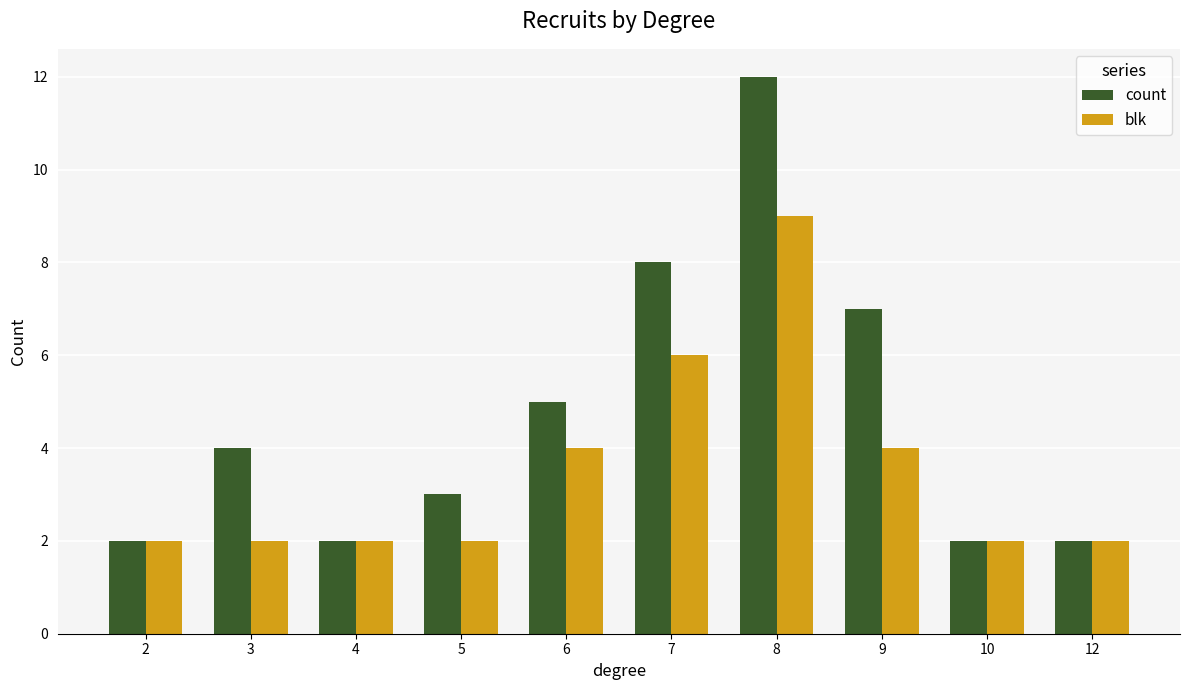

Reading left to right, what are all the values shown in this chart?

count: 2=2	3=4	4=2	5=3	6=5	7=8	8=12	9=7	10=2	12=2
blk: 2=2	3=2	4=2	5=2	6=4	7=6	8=9	9=4	10=2	12=2